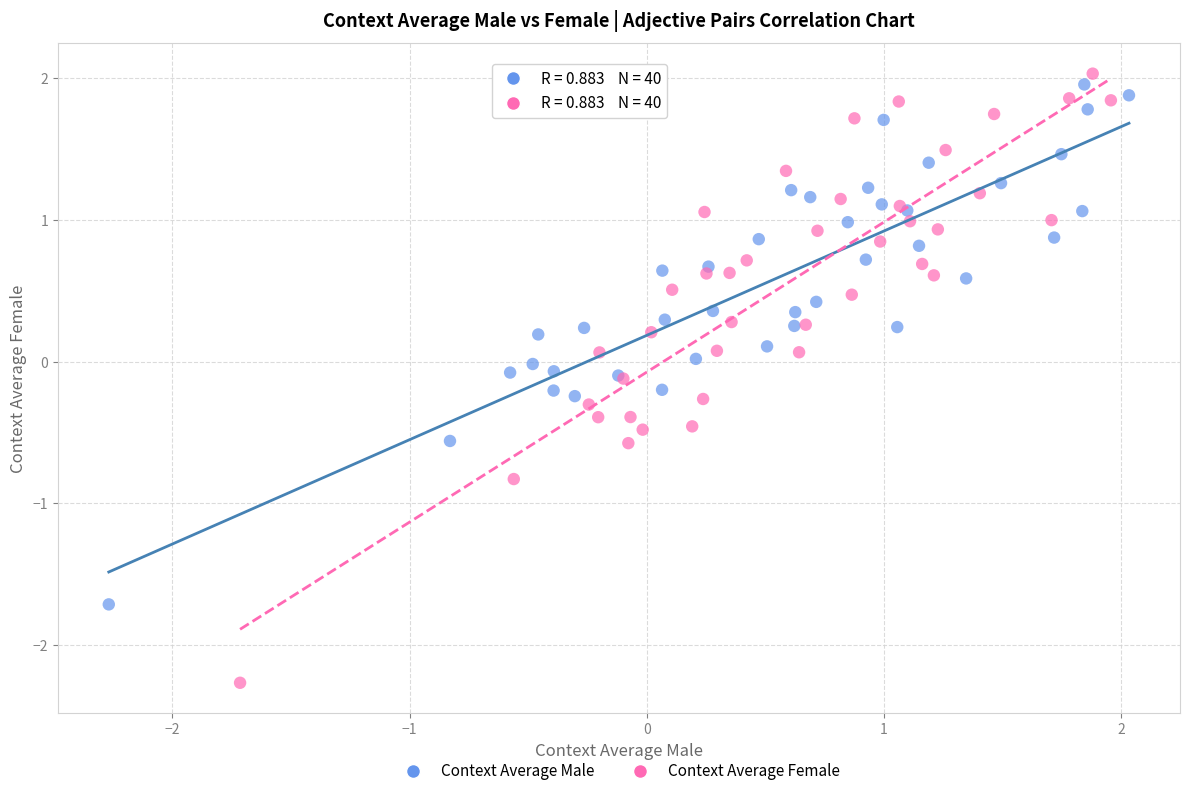

Which series reaches the minimum Y coordinate?

Context Average Female